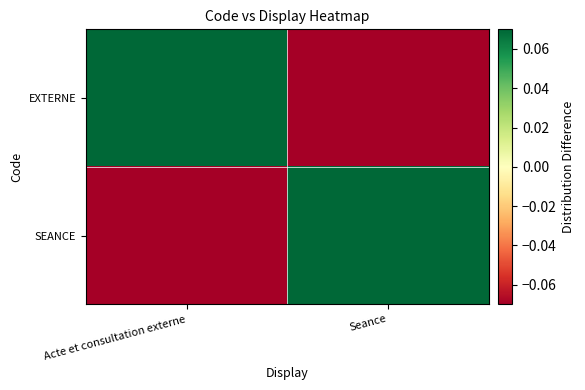

Rank the series at Acte et consultation externe from highest to lowest value.

EXTERNE, SEANCE